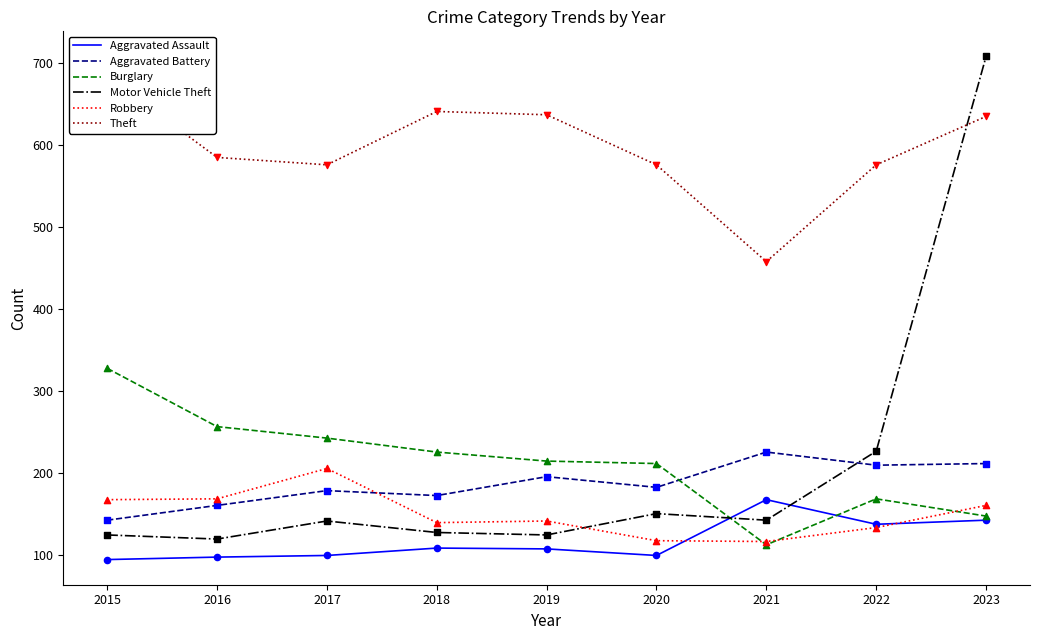

Is the value of Robbery at 2022 greater than the value of Aggravated Battery at 2015?

No